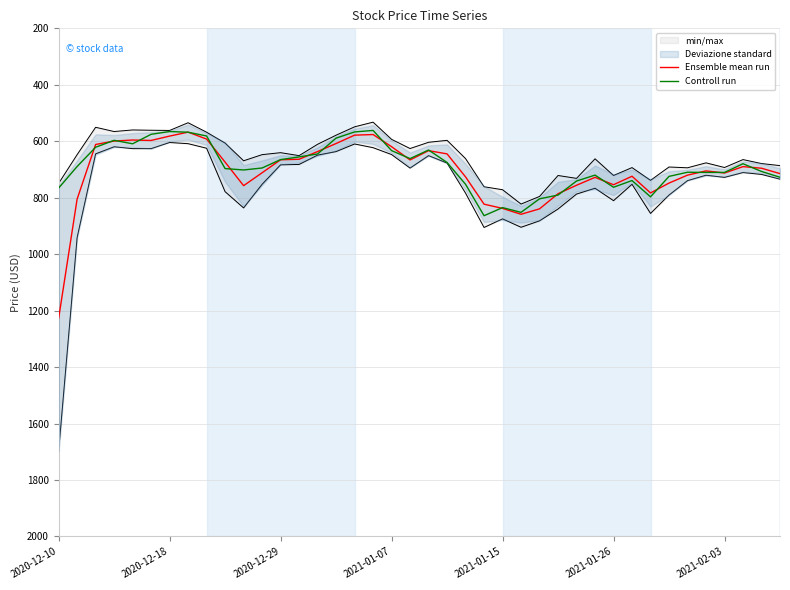

How many interior local peaks does the Controll run series have?

7